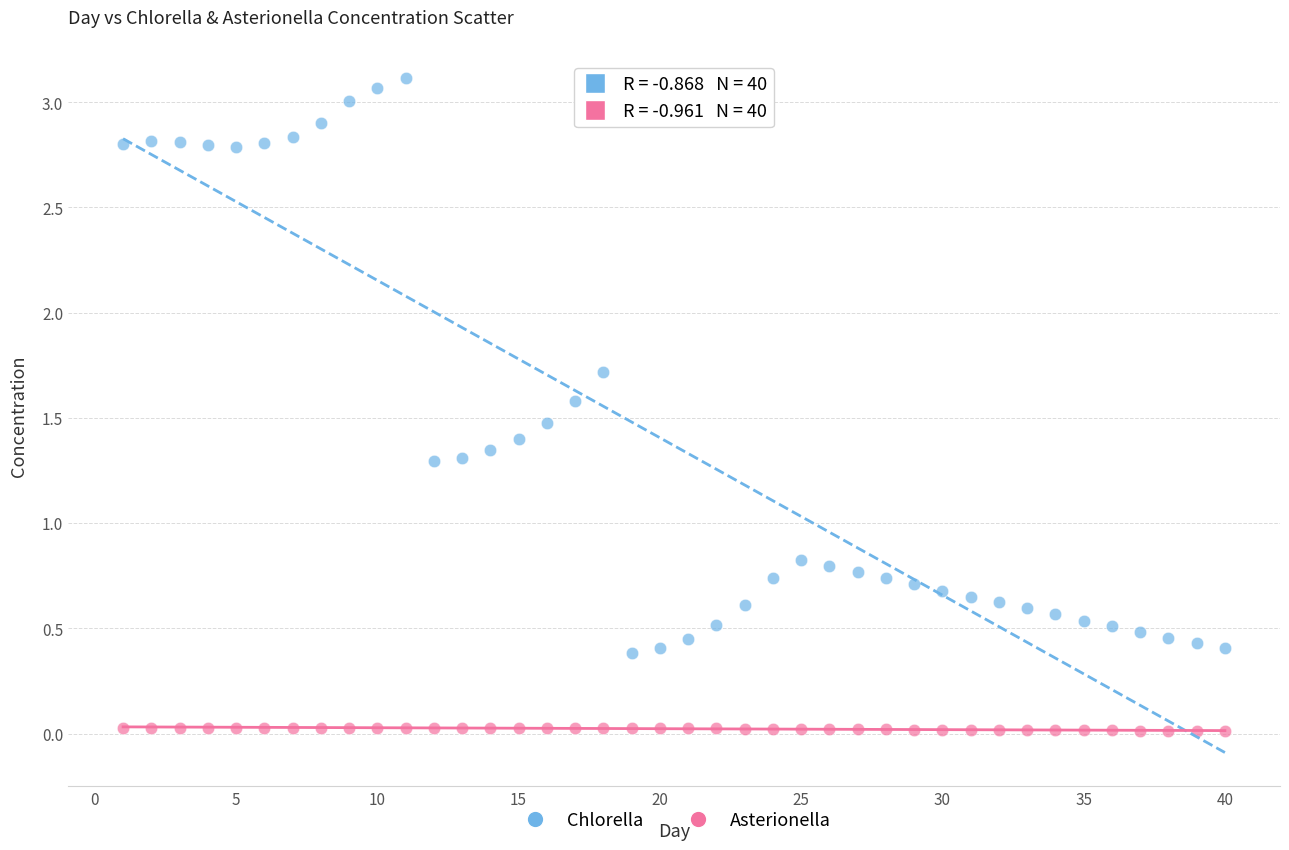

Across all data points, what is the range of X values (max minus min)?

39.0